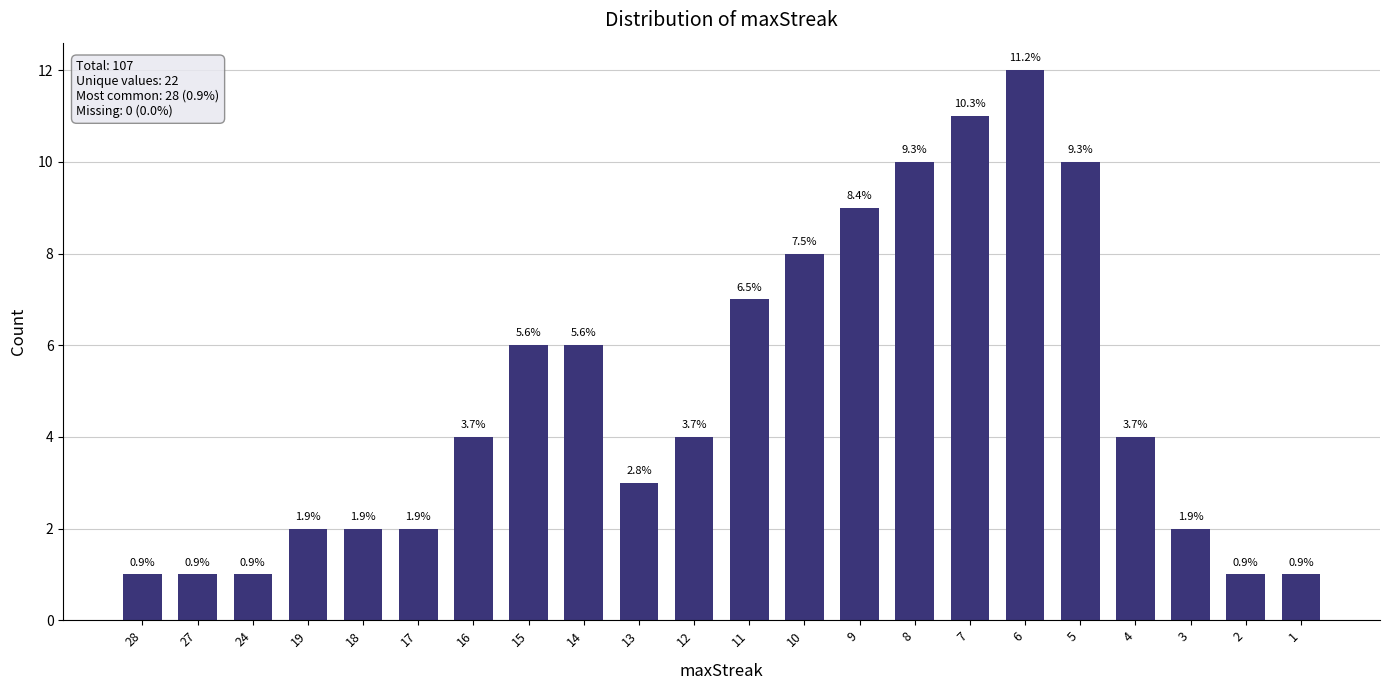

At which category does the chart reach its peak across all series?

6